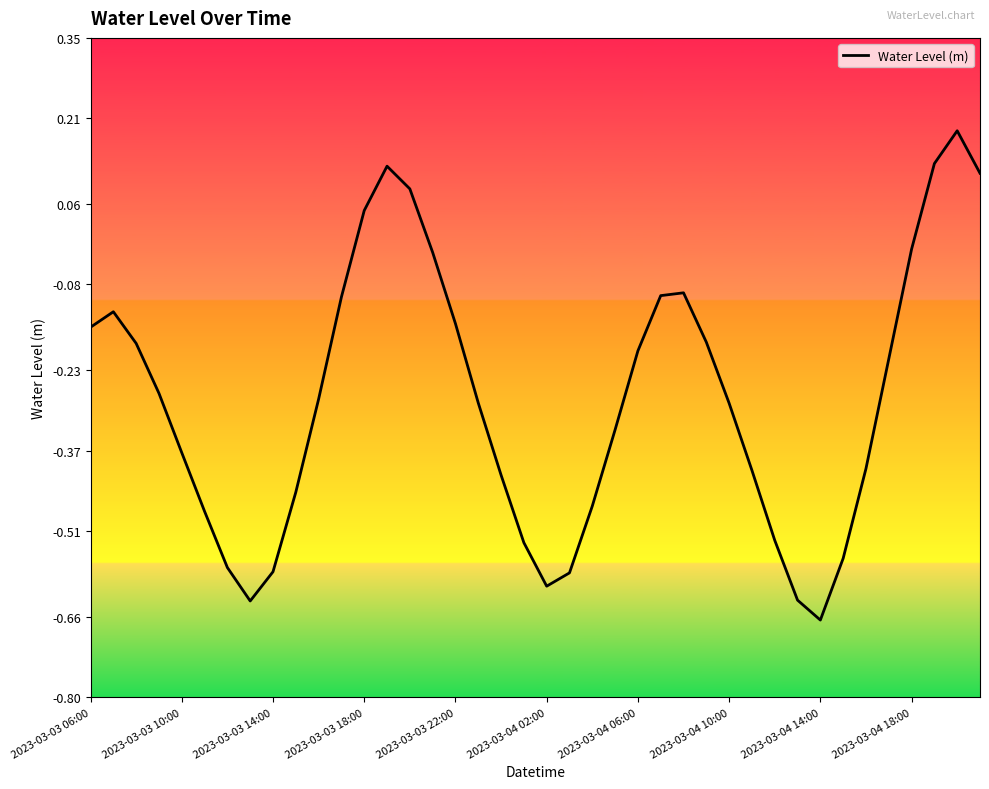

What is the difference between the maximum and minimum values?

0.9